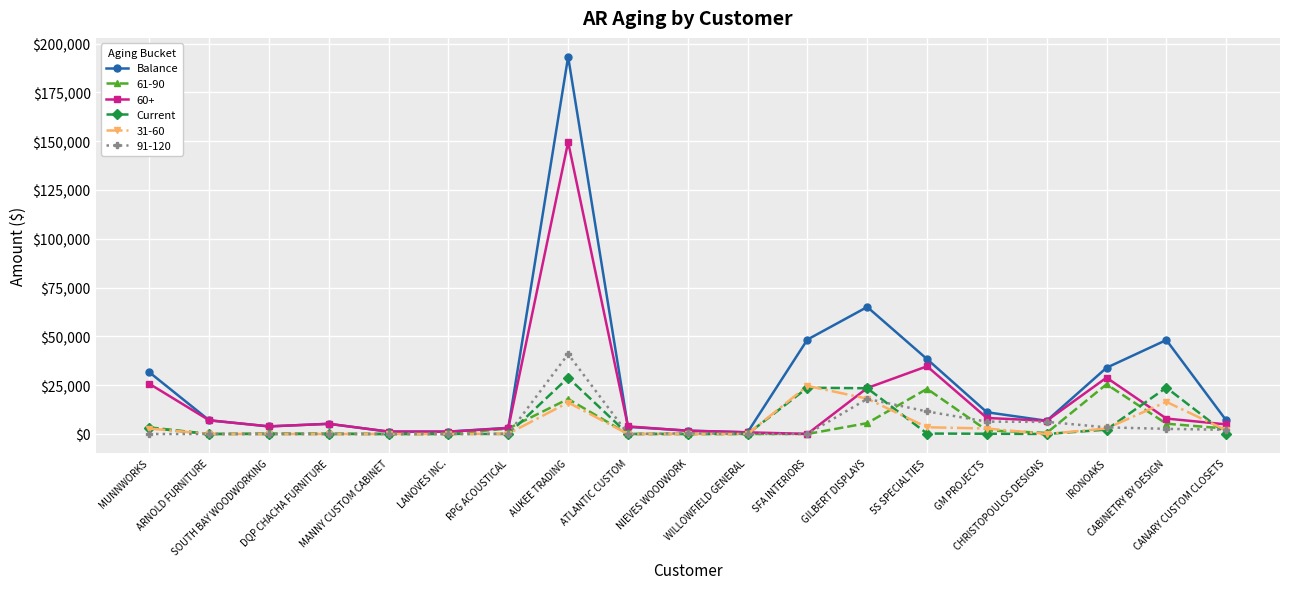

Which series has the largest range (max minus min)?

Balance